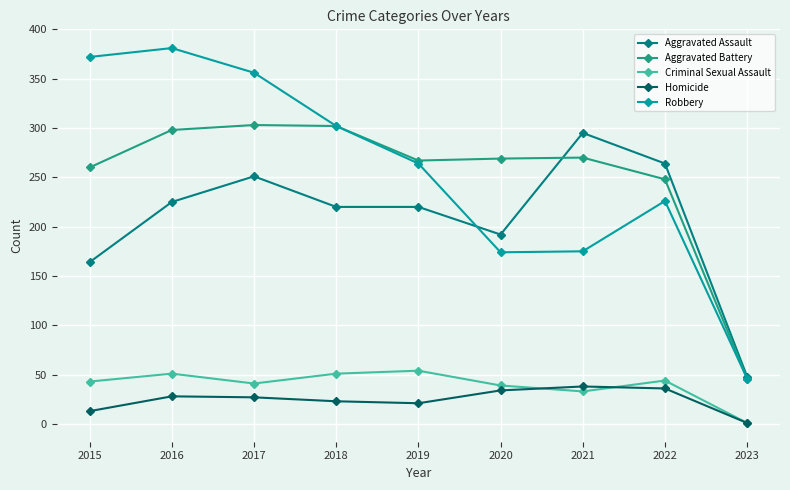

Which category has the lowest value across all series?

2023